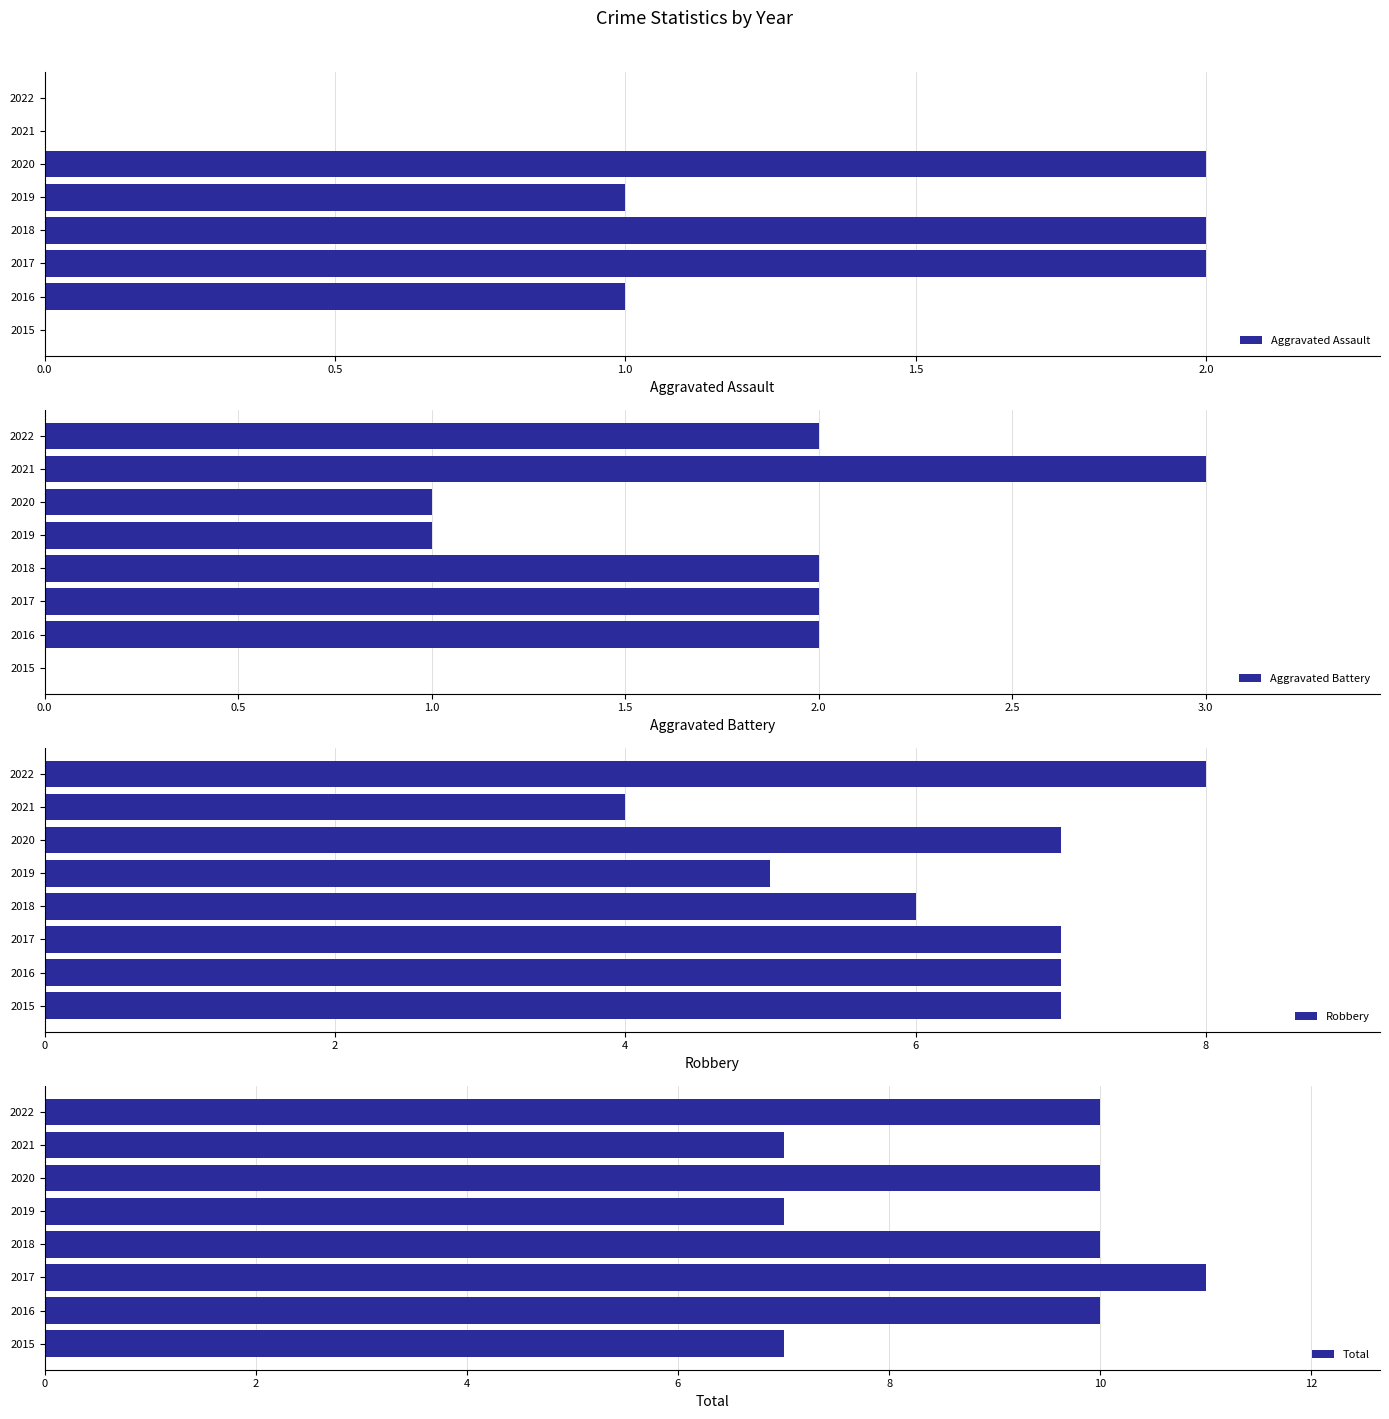

How many data points in Aggravated Assault are less than 1?

3